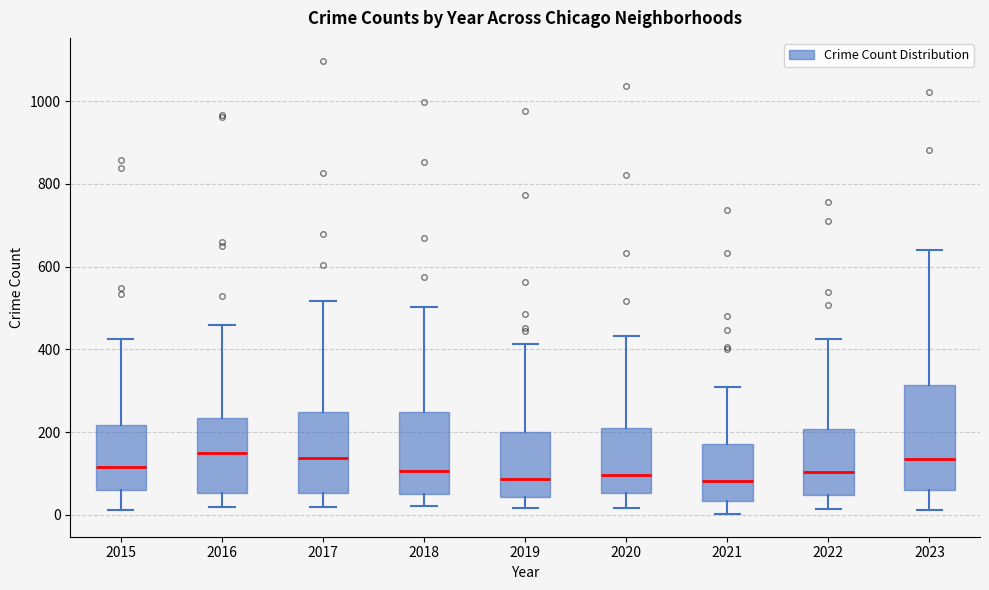

Reading left to right, read every box against the y-axis: the position of its median line, the range the box covers, and the ends of its whiskers. The values are not printed on the chart, so give them approximately, as read against the axis.

2015: median 120, box 60 to 220, whiskers 20 to 420
2016: median 140, box 60 to 240, whiskers 20 to 460
2017: median 140, box 60 to 240, whiskers 20 to 520
2018: median 100, box 40 to 240, whiskers 20 to 500
2019: median 80, box 40 to 200, whiskers 20 to 420
2020: median 100, box 60 to 220, whiskers 20 to 440
2021: median 80, box 40 to 180, whiskers 0 to 300
2022: median 100, box 40 to 200, whiskers 20 to 420
2023: median 140, box 60 to 320, whiskers 20 to 640